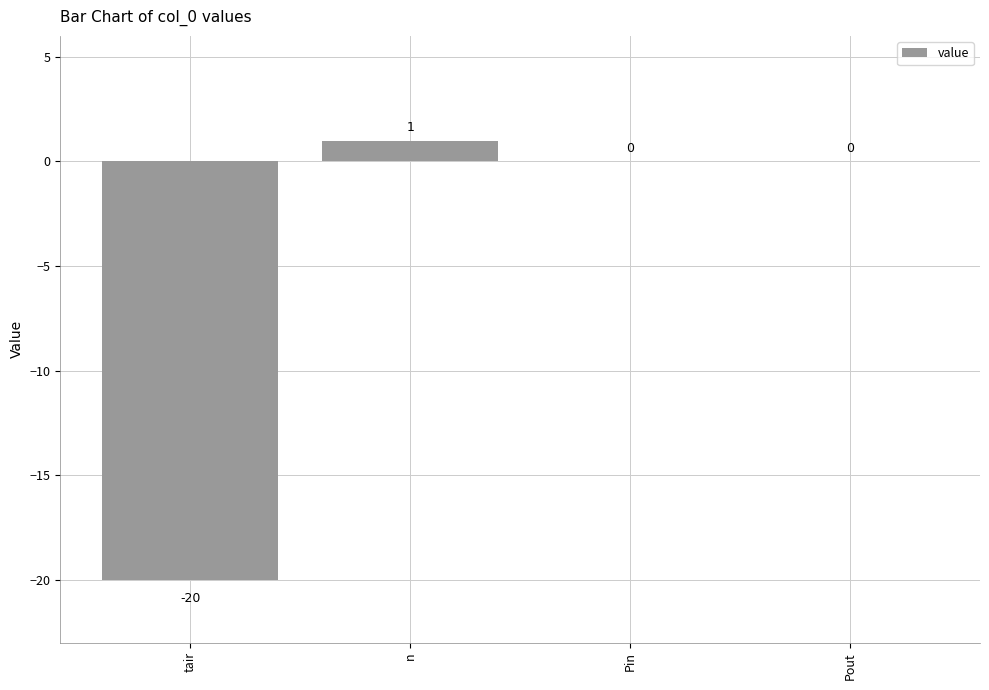

What is the sum of the values at n and tair?

-19